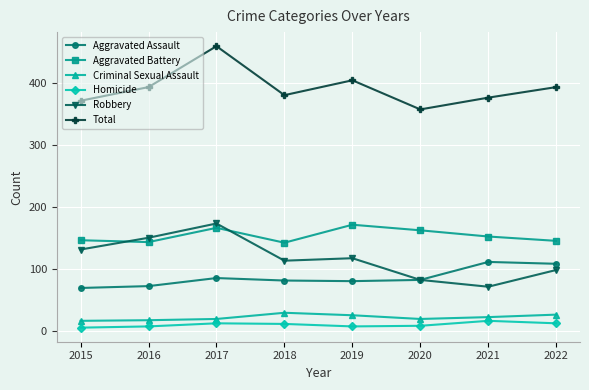

True or false: Criminal Sexual Assault and Aggravated Battery intersect in this chart.

False